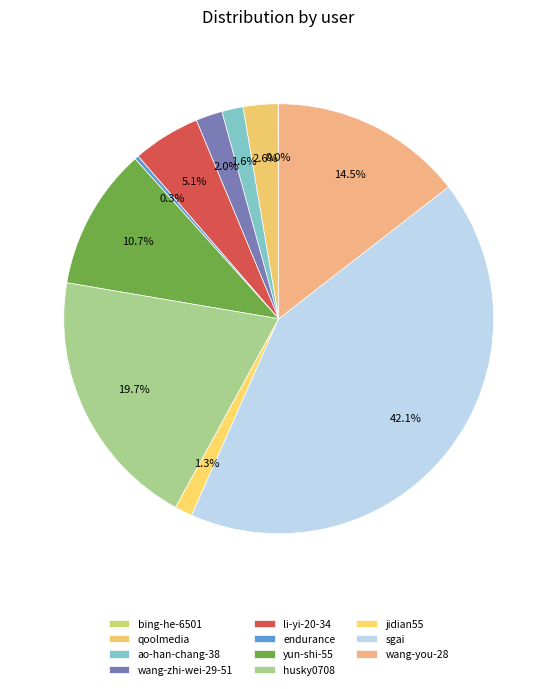

True or false: qoolmedia accounts for 1% of the total.

False